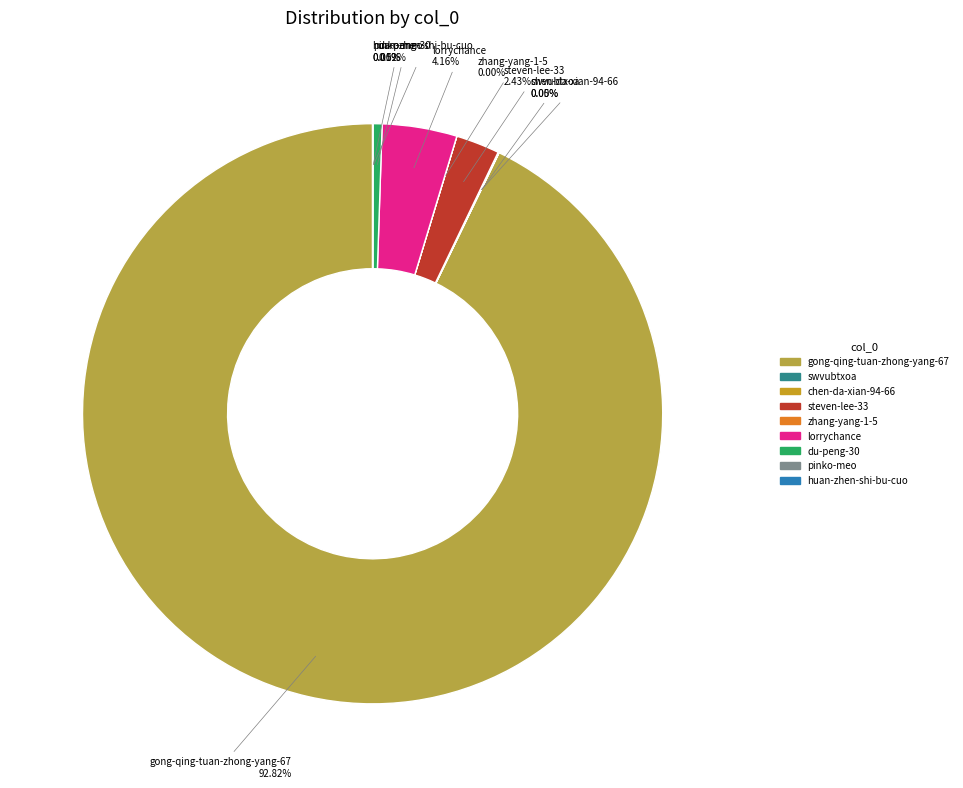

What is the largest slice in the pie chart?

gong-qing-tuan-zhong-yang-67